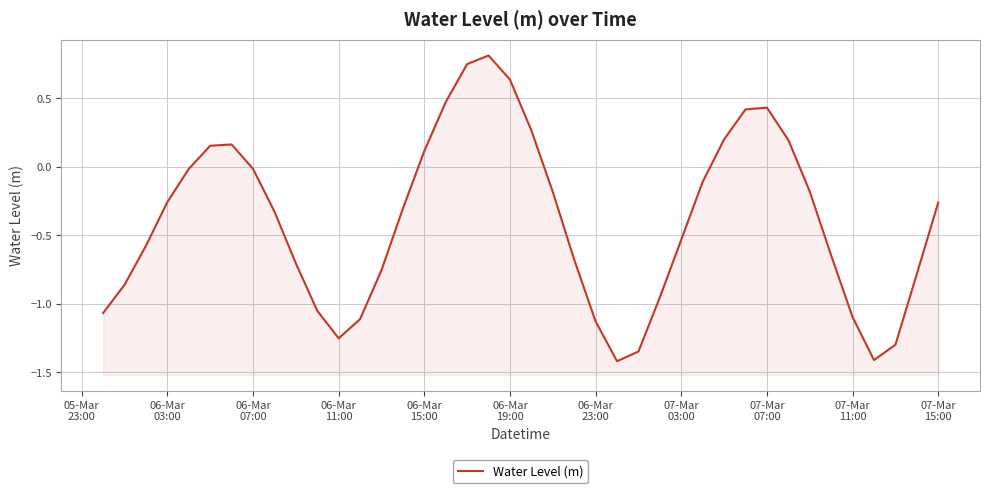

The value at 37 is -1.9. True or false?

False